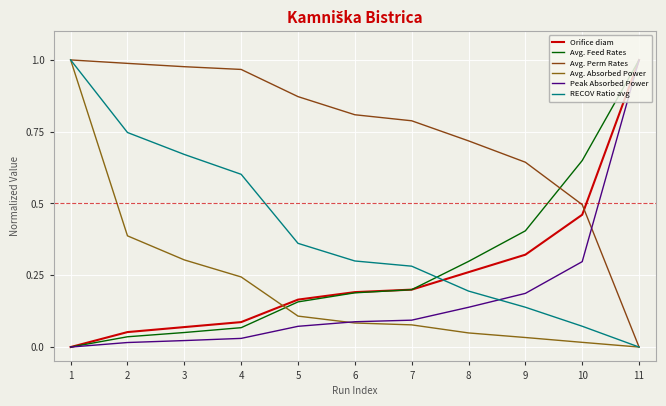

How many lines are shown in the chart?

6